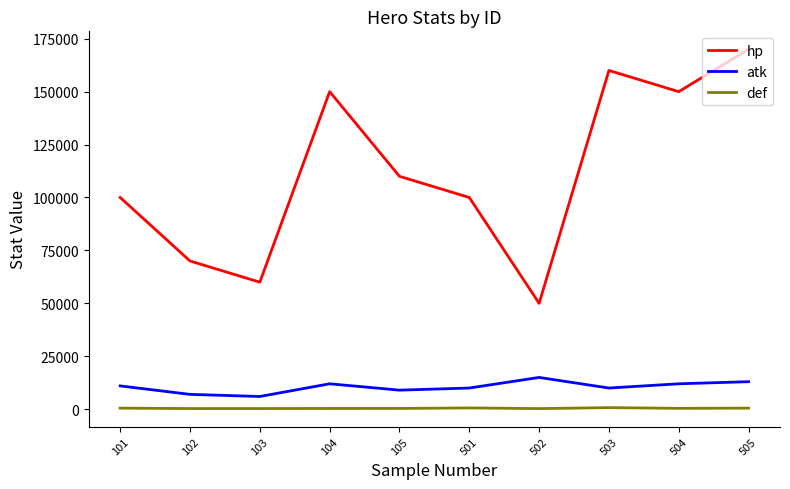

Which label corresponds to the largest value in the chart?

505